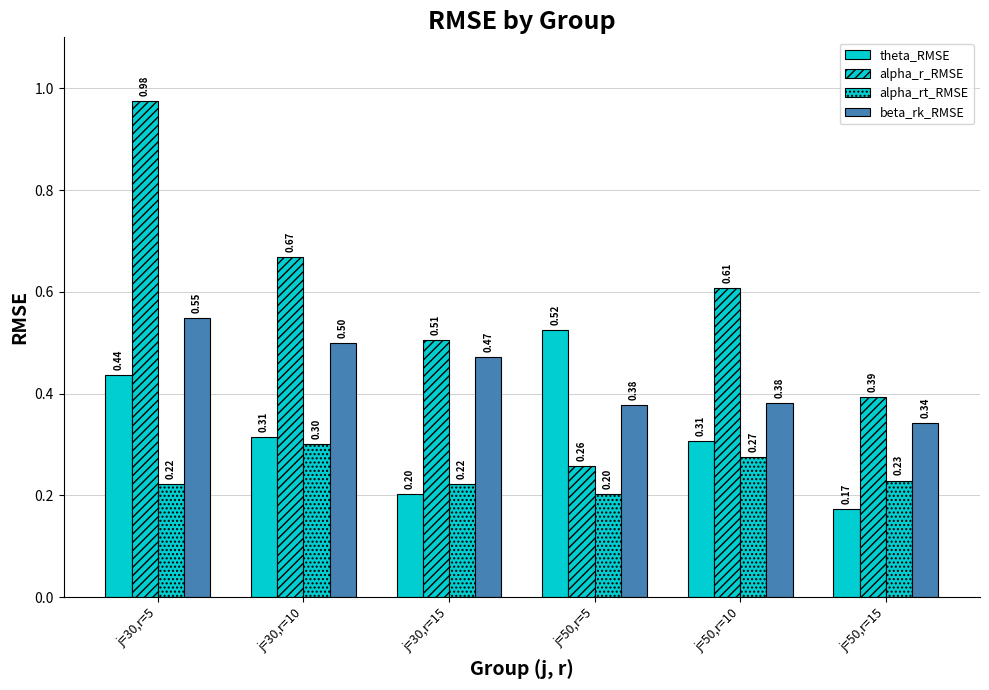

What value does the theta_RMSE series have at j=50,r=5?

0.5